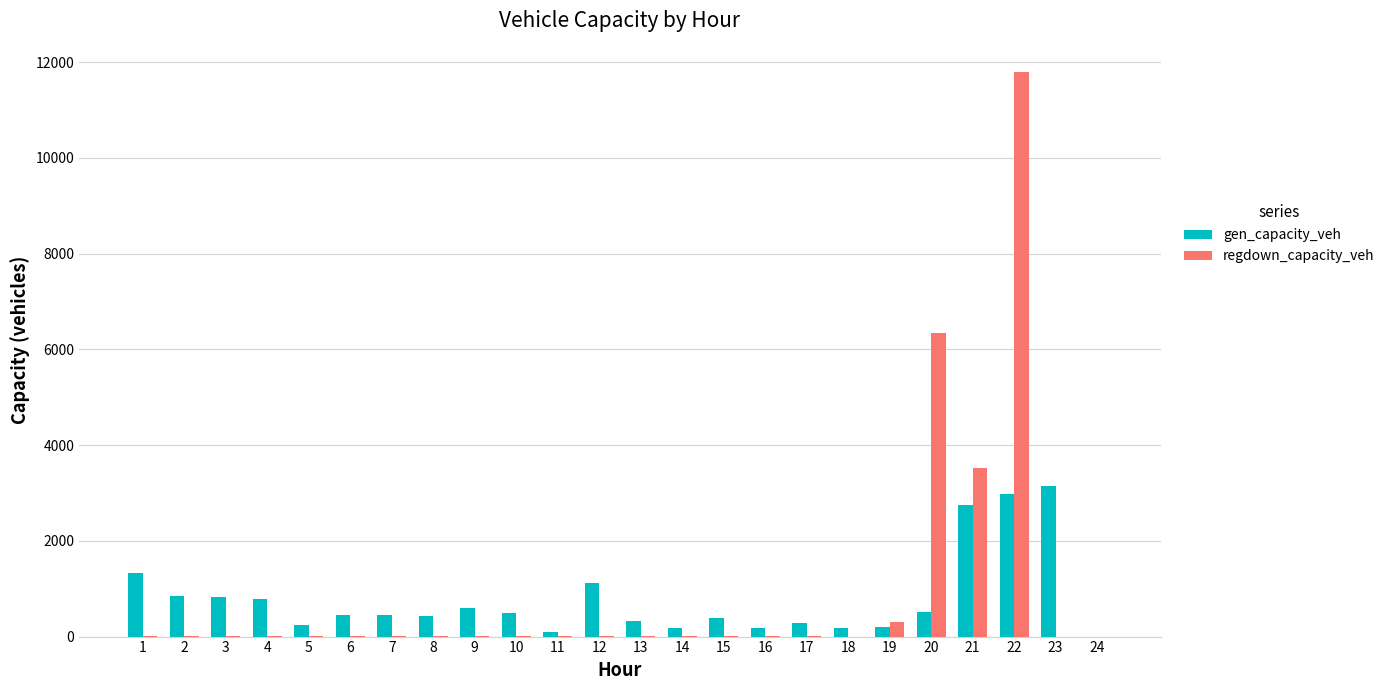

Which series has the widest spread of values?

regdown_capacity_veh